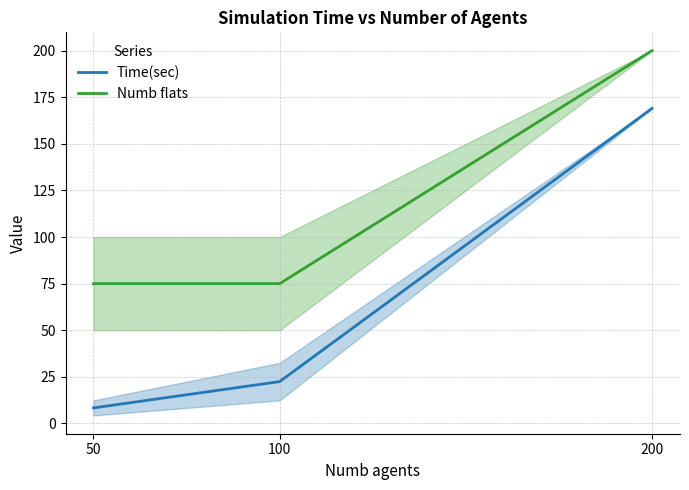

Which series has the largest total across all categories?

Numb flats